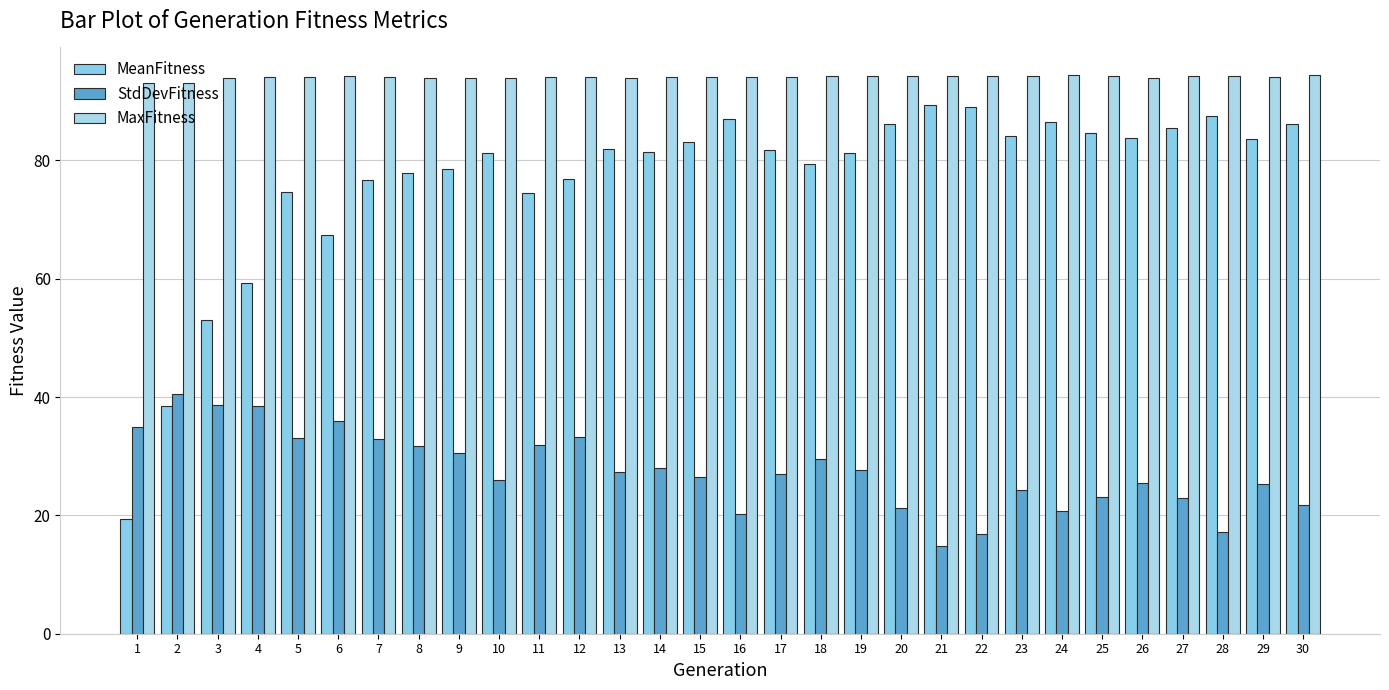

Reading left to right, transcribe all the data shown in this chart.

MeanFitness: 19.4	38.5	53.0	59.3	74.7	67.3	76.8	77.9	78.5	81.2	74.4	76.9	81.9	81.4	83.1	87.0	81.8	79.4	81.3	86.1	89.4	89.0	84.1	86.4	84.7	83.8	85.4	87.5	83.6	86.1
StdDevFitness: 34.9	40.5	38.7	38.5	33.2	36.0	33.0	31.8	30.6	25.9	31.9	33.3	27.4	28.1	26.5	20.2	27.0	29.5	27.6	21.3	14.8	16.9	24.4	20.8	23.1	25.4	23.0	17.1	25.3	21.8
MaxFitness: 93.0	93.1	93.9	94.1	94.1	94.3	94.2	94.0	93.9	93.9	94.2	94.1	93.9	94.2	94.1	94.2	94.0	94.2	94.3	94.3	94.3	94.3	94.3	94.4	94.3	93.9	94.2	94.3	94.1	94.4